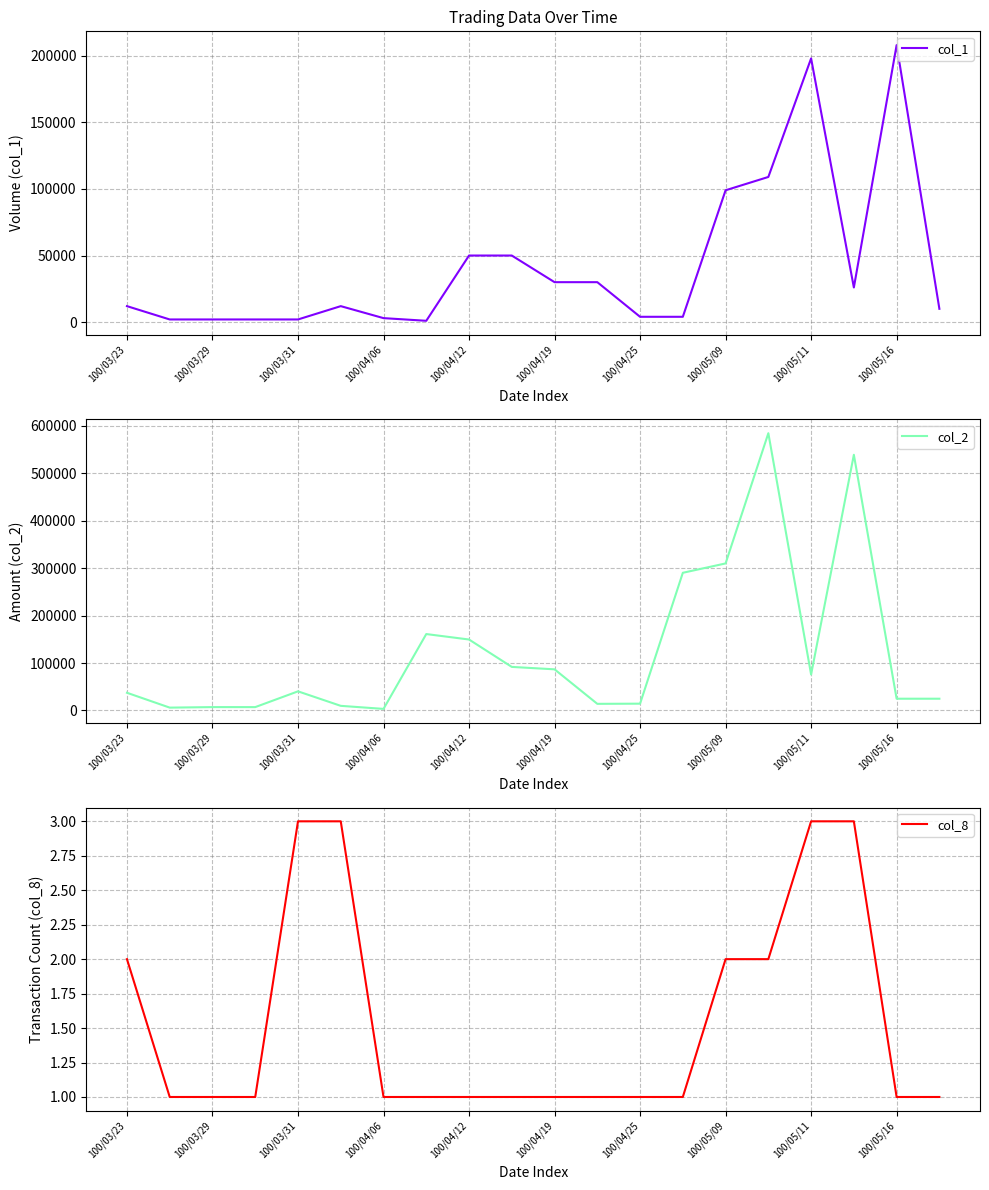

True or false: col_2 and col_1 intersect in this chart.

True